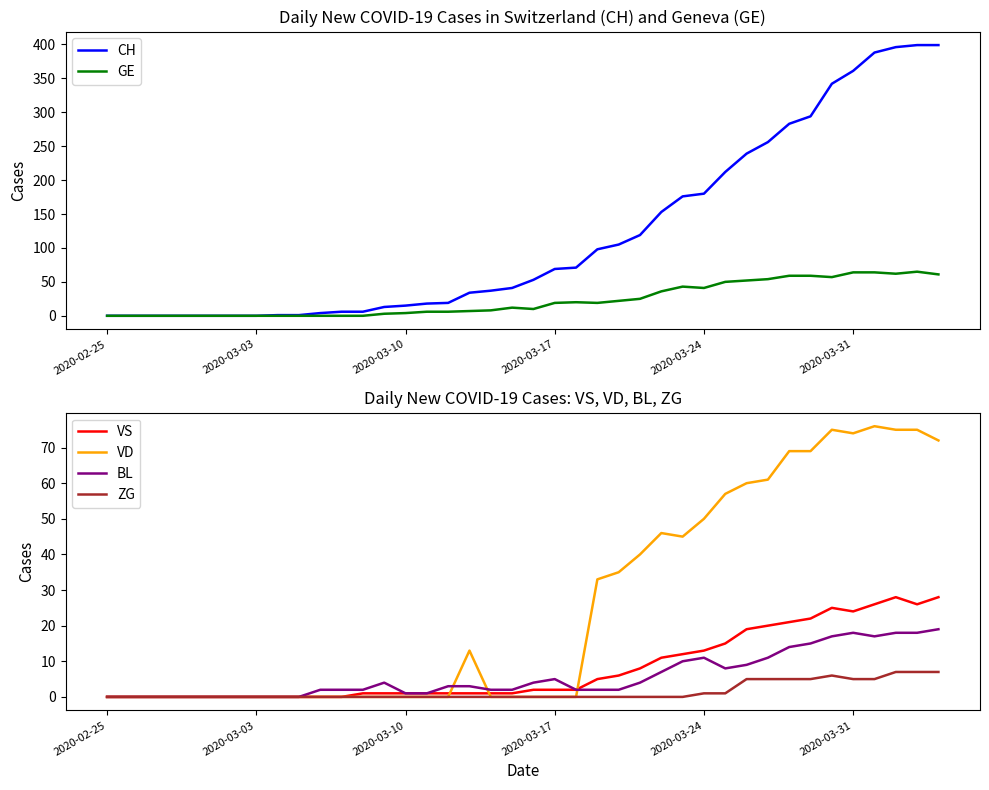

Is the value of VD at 2020-03-31 greater than the value of VS at 2020-02-25?

Yes